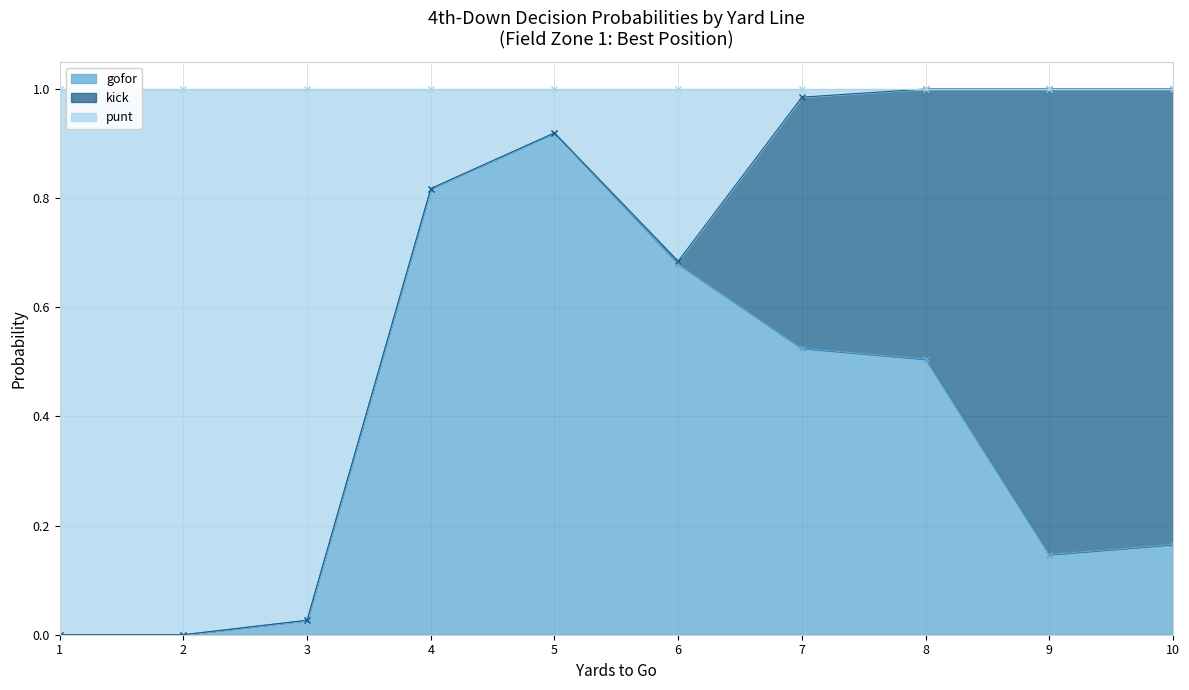

Where is the first local maximum for punt?

5